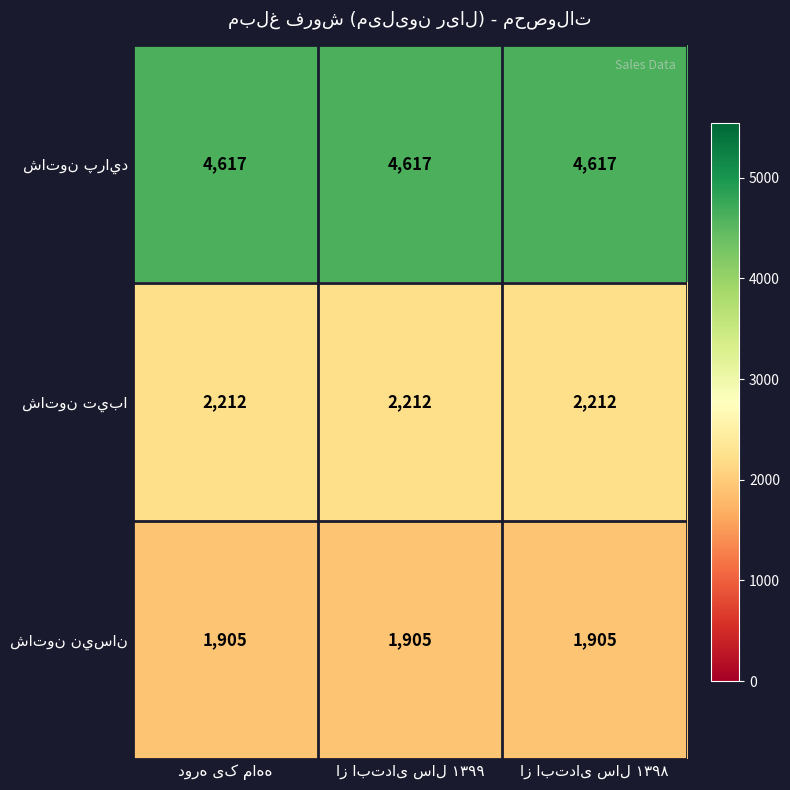

What is the minimum value shown in the chart?

1905